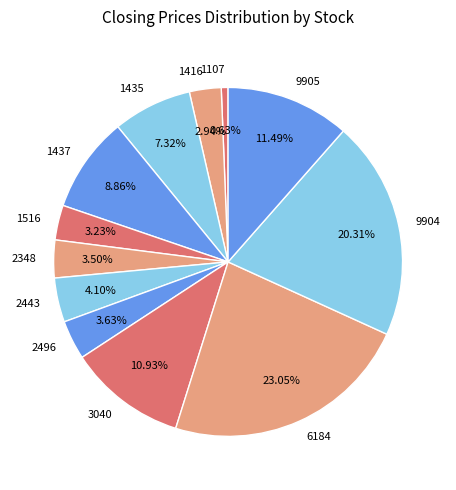

Is there any slice that represents more than half of the pie?

No